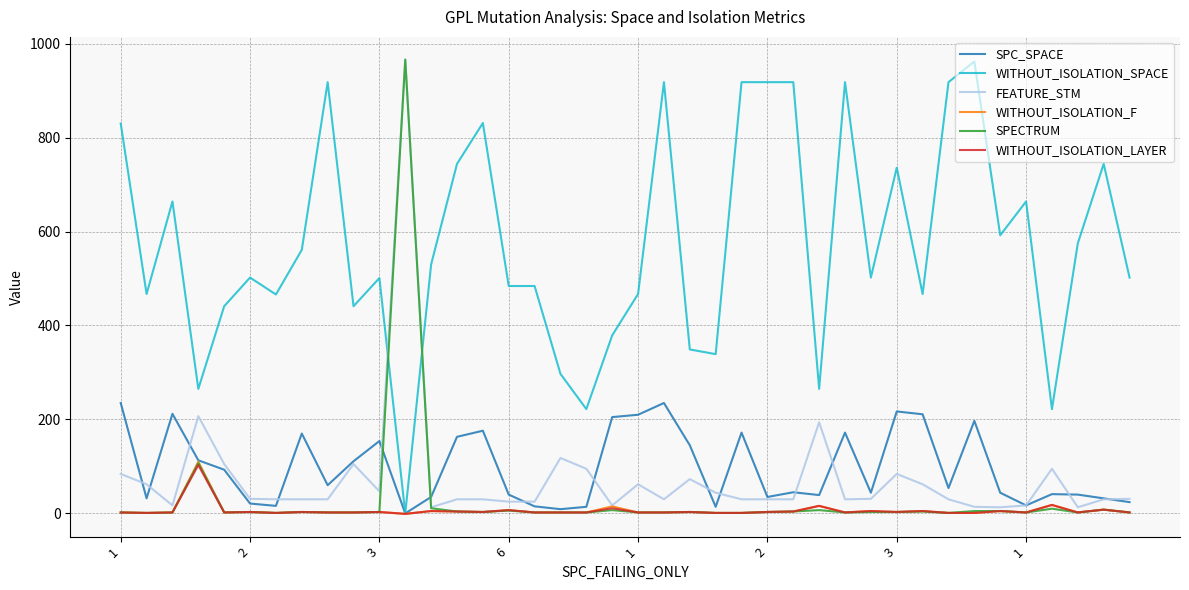

How many intersections are there between WITHOUT_ISOLATION_SPACE and SPECTRUM?

2